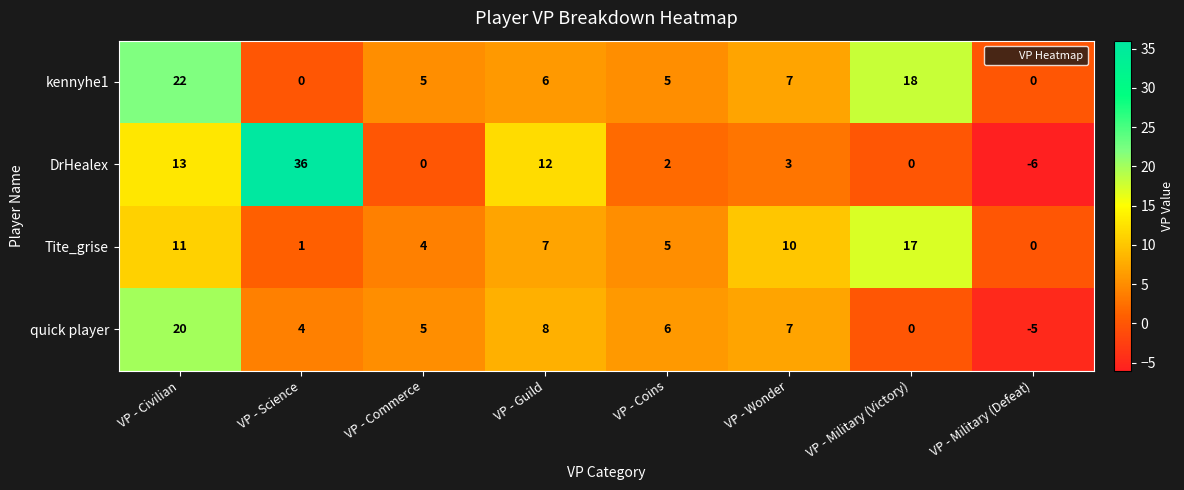

What is the sum of all Tite_grise values?

55